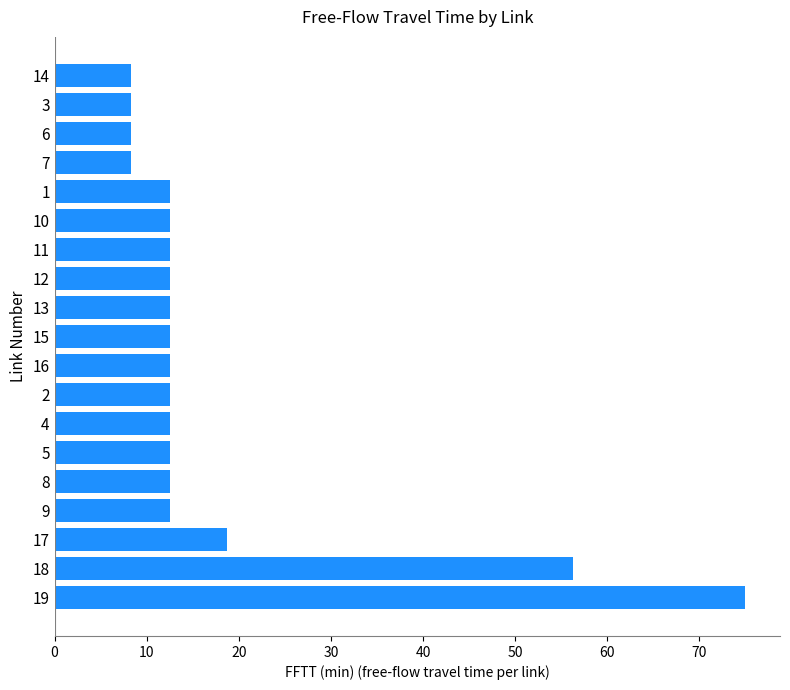

What is the change in value from 10 to 6?

-4.2